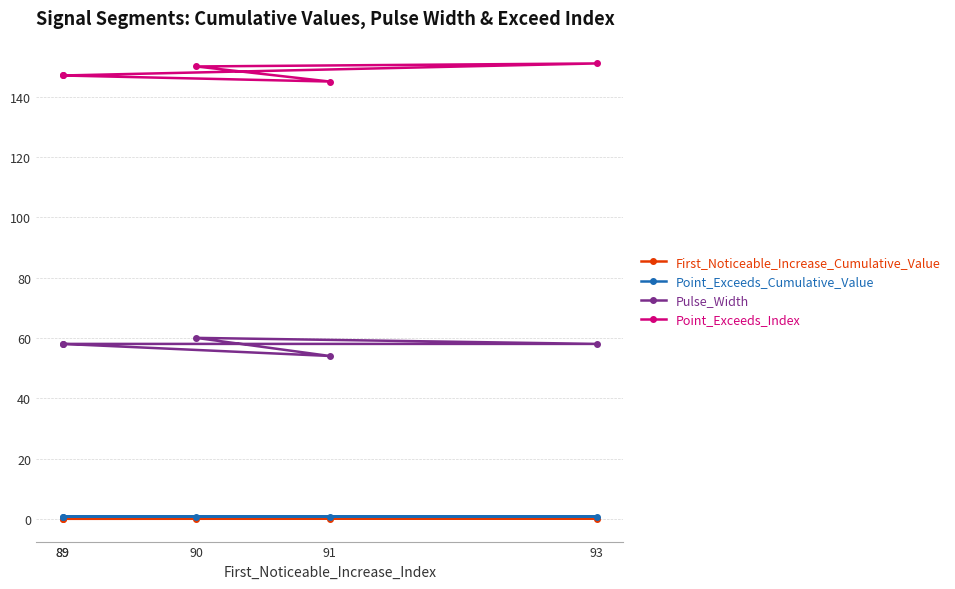

Between 89 and 93, which is larger?

93